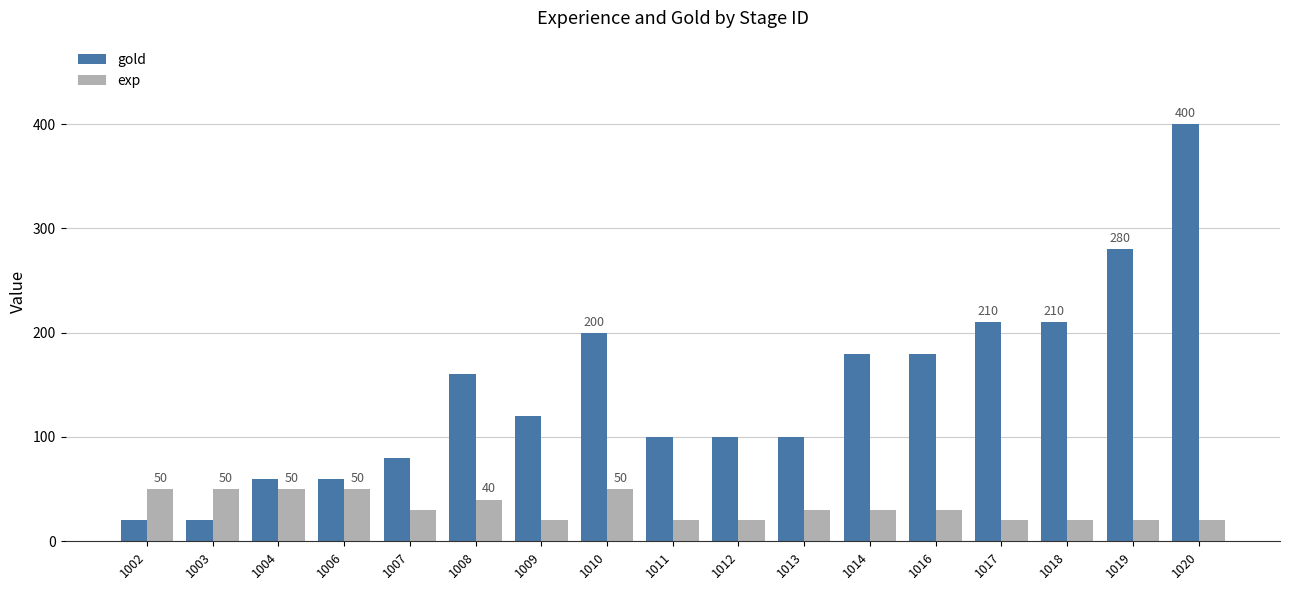

Reading left to right, extract all data points from this chart.

gold: 1002=20	1003=20	1004=60	1006=60	1007=80	1008=160	1009=120	1010=200	1011=100	1012=100	1013=100	1014=180	1016=180	1017=210	1018=210	1019=280	1020=400
exp: 1002=50	1003=50	1004=50	1006=50	1007=30	1008=40	1009=20	1010=50	1011=20	1012=20	1013=30	1014=30	1016=30	1017=20	1018=20	1019=20	1020=20